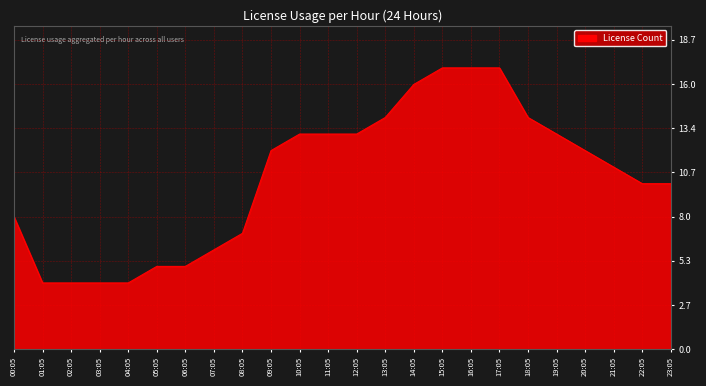

What is the change in value from 11:05 to 15:05?

+4